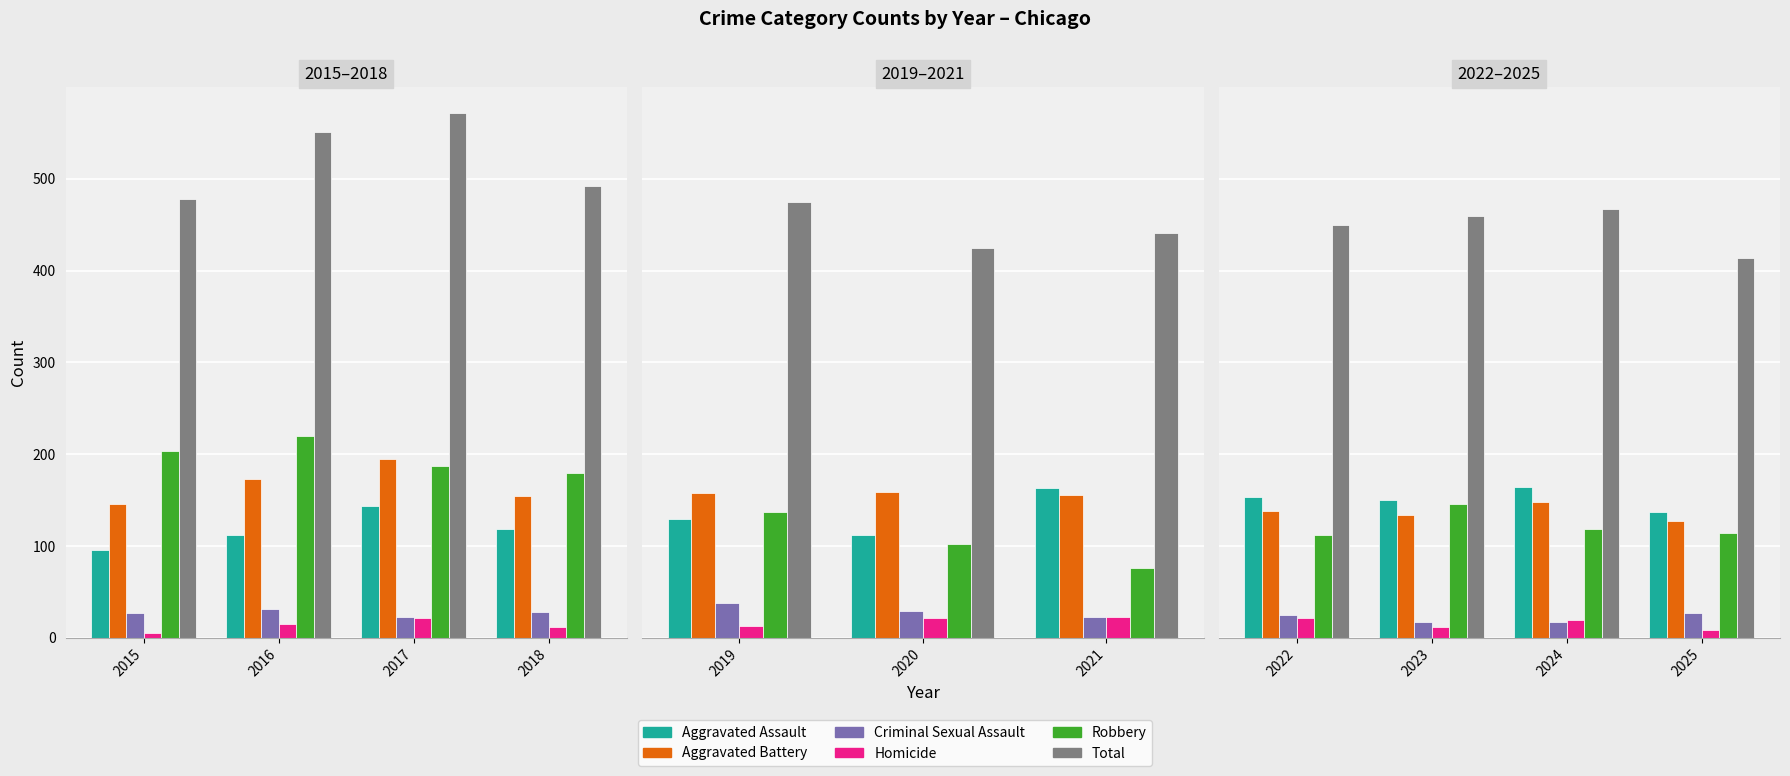

At which category is the sum across all series the highest?

2024